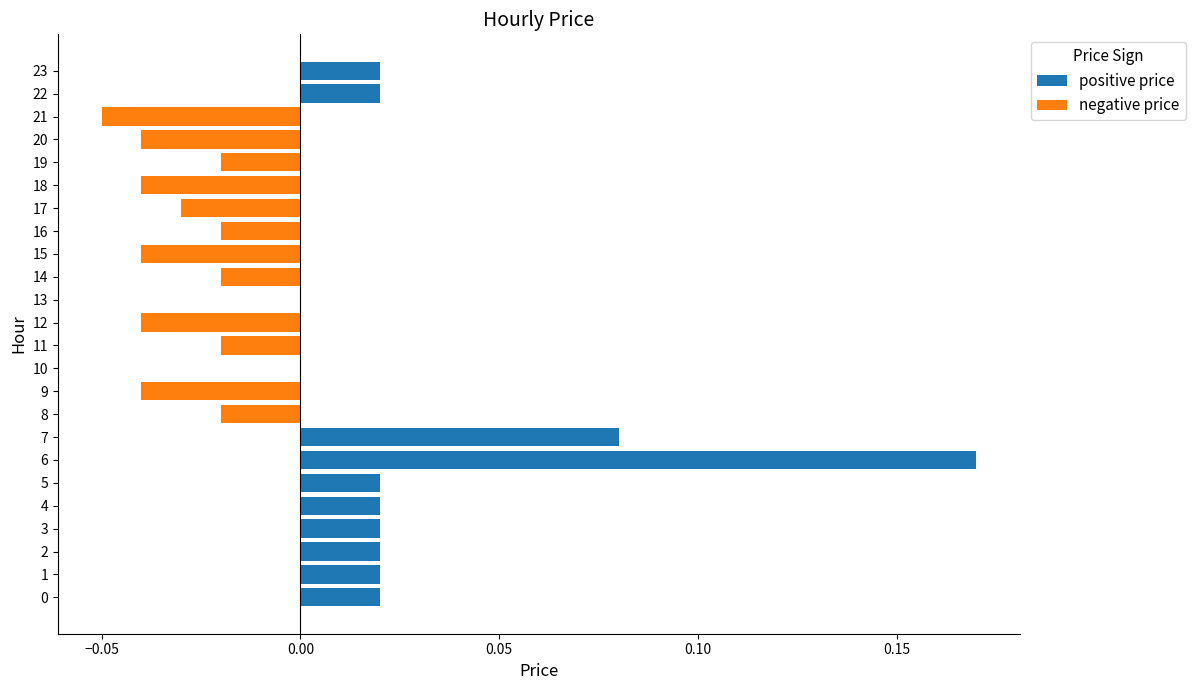

What is the difference between the second highest and minimum values in the positive price series?

0.1